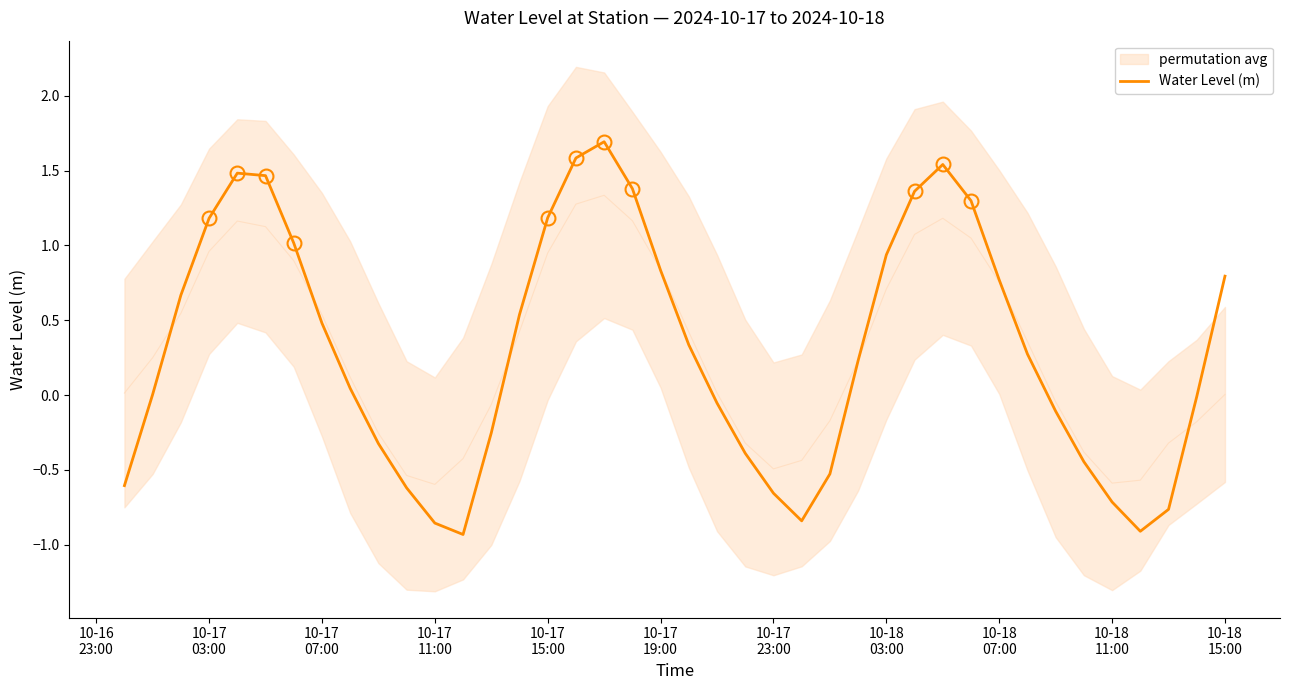

What is the maximum value for Water Level (m)?

1.7